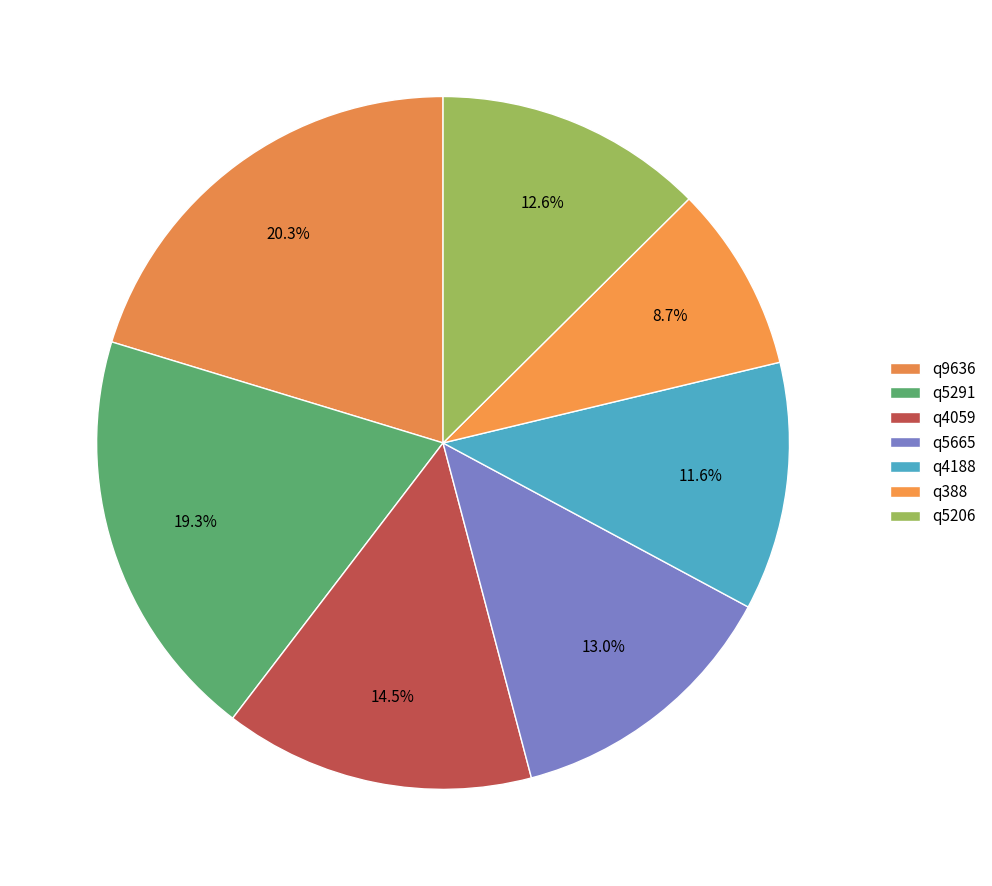

Is the sum of q5665 and q9636 greater than half?

No